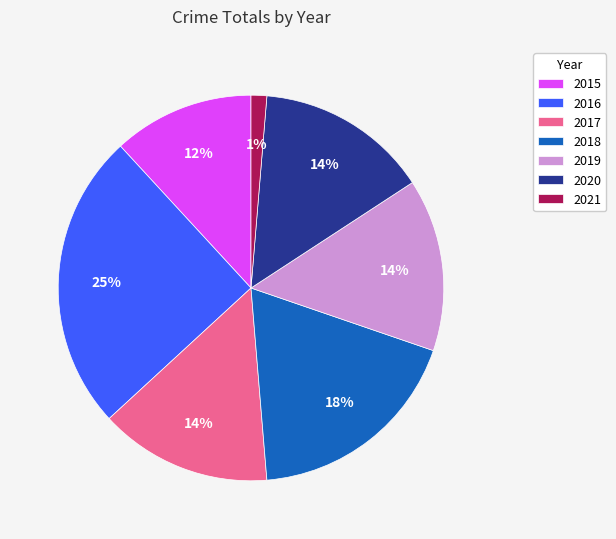

Do 2021 and 2019 together represent more than half of the pie?

No